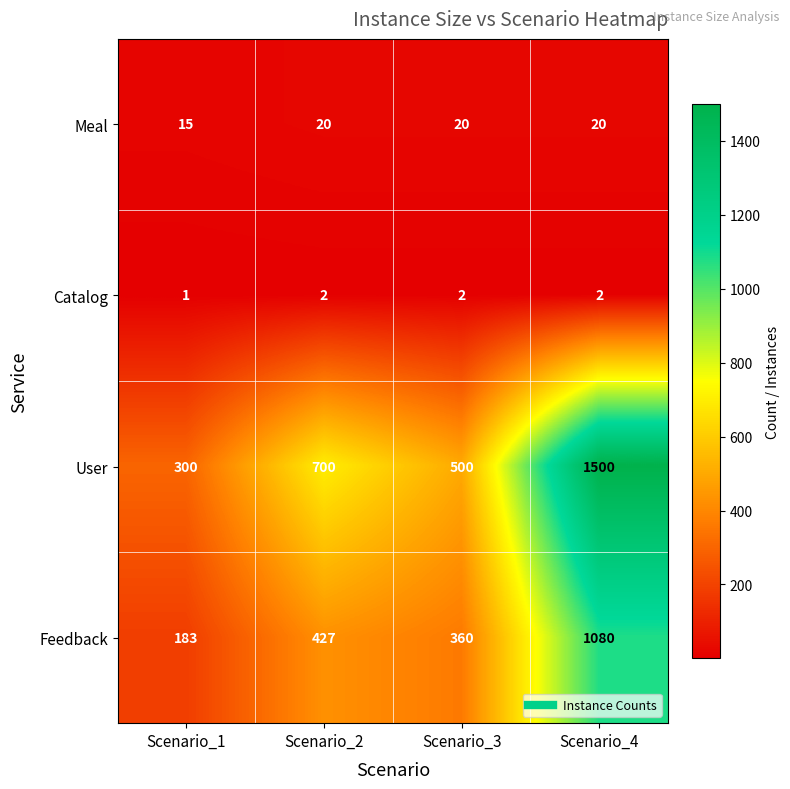

The Feedback series shows 638 at Scenario_4. True or false?

False